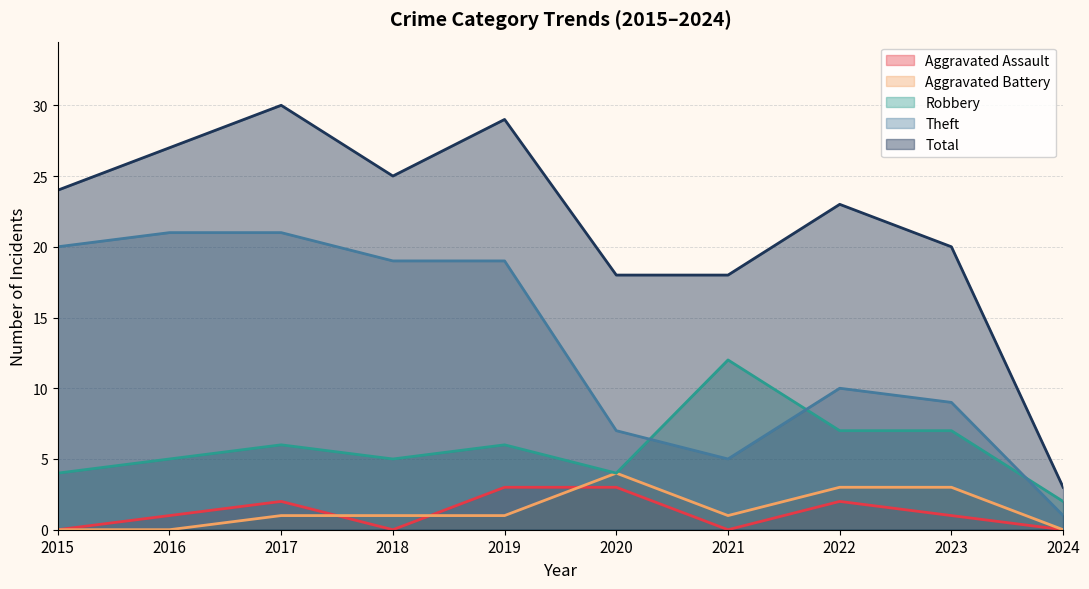

True or false: Total and Aggravated Battery intersect in this chart.

False